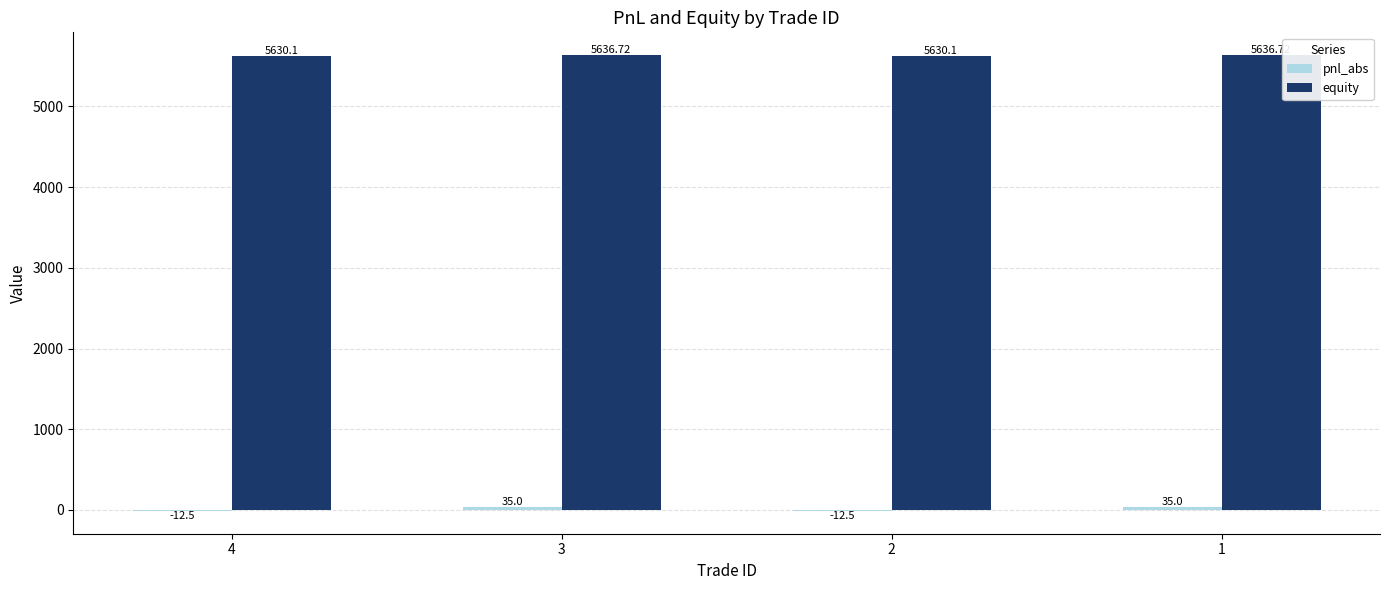

What is the sum of all equity values?

22533.6